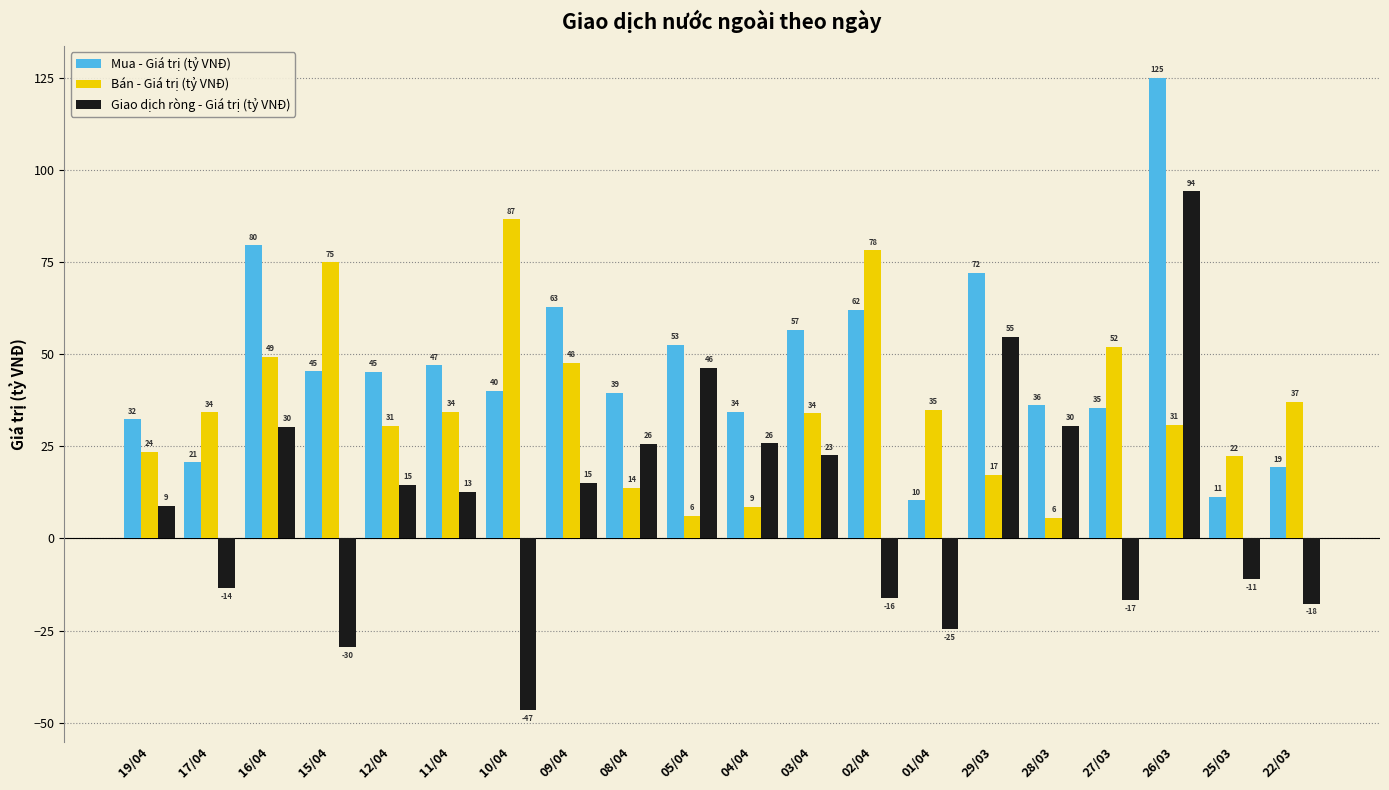

What are all the series names shown in the legend?

Mua - Giá trị (tỷ VNĐ), Bán - Giá trị (tỷ VNĐ), Giao dịch ròng - Giá trị (tỷ VNĐ)